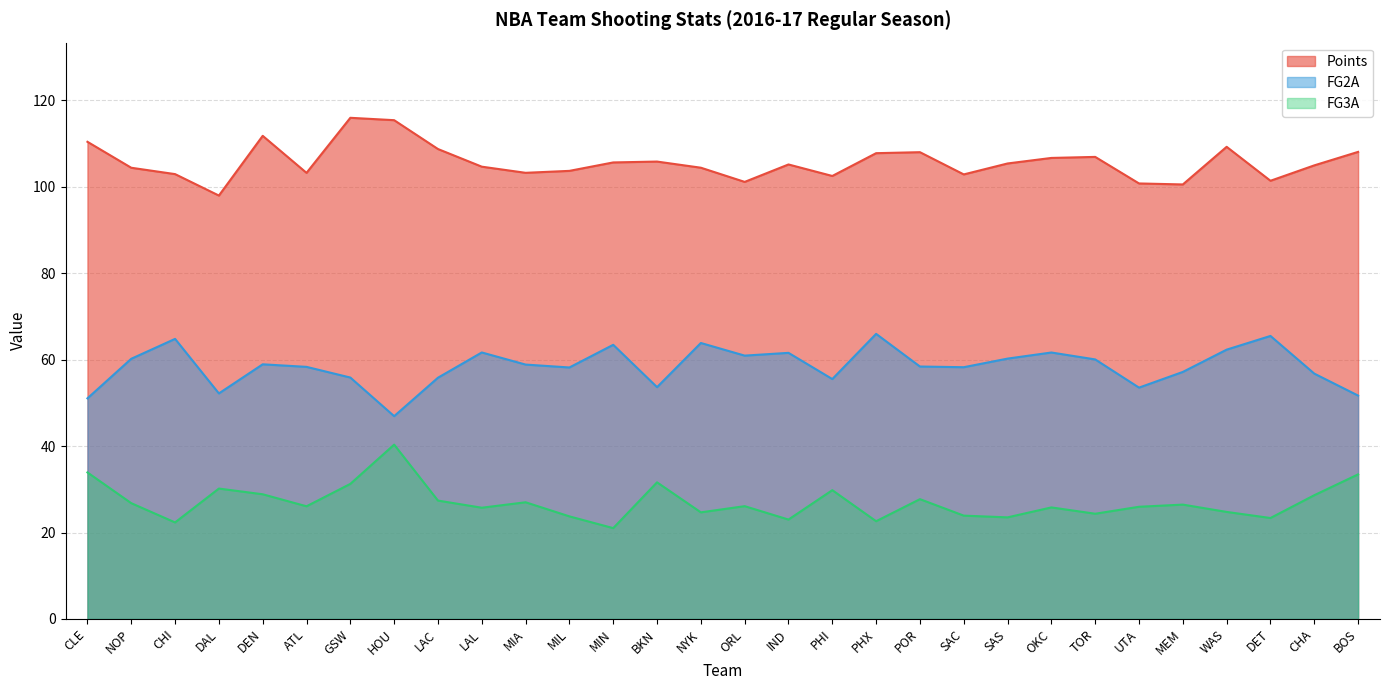

What position from the left is CHA?

29